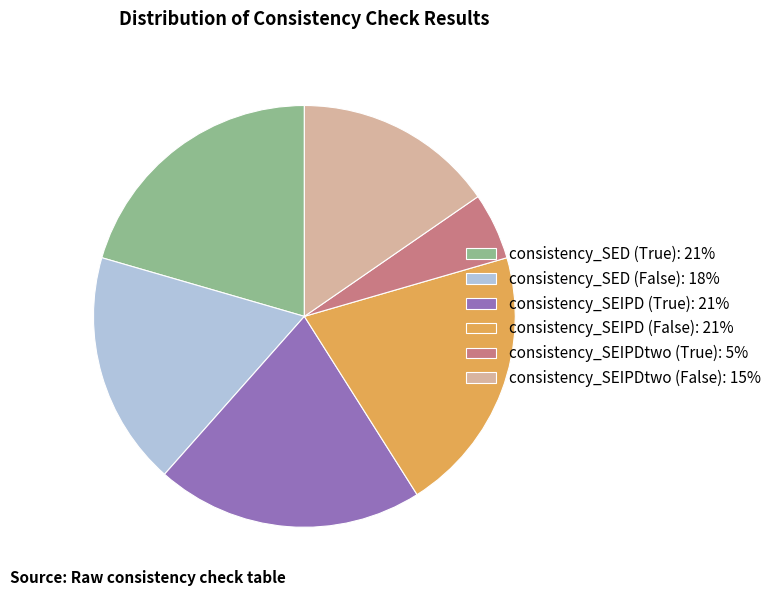

Combined, do consistency_SED (False) and consistency_SEIPDtwo (False) account for over 50%?

No